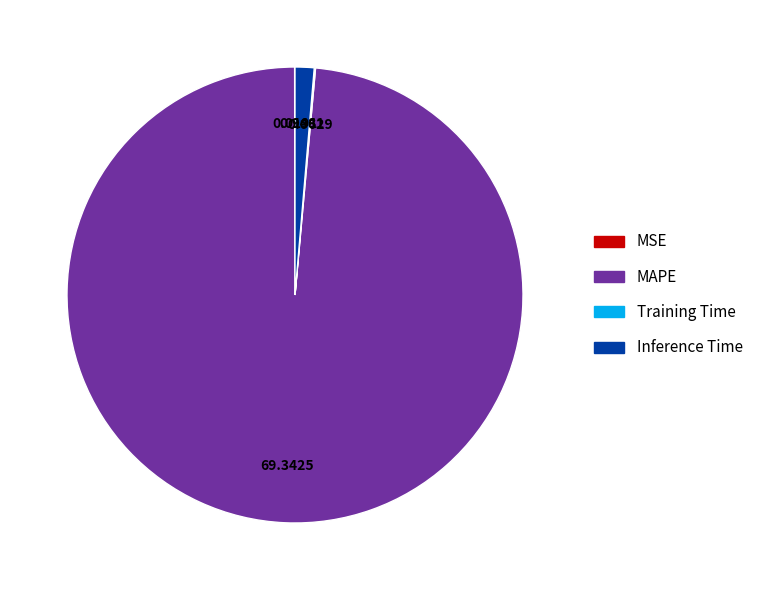

Which slice is the largest?

MAPE